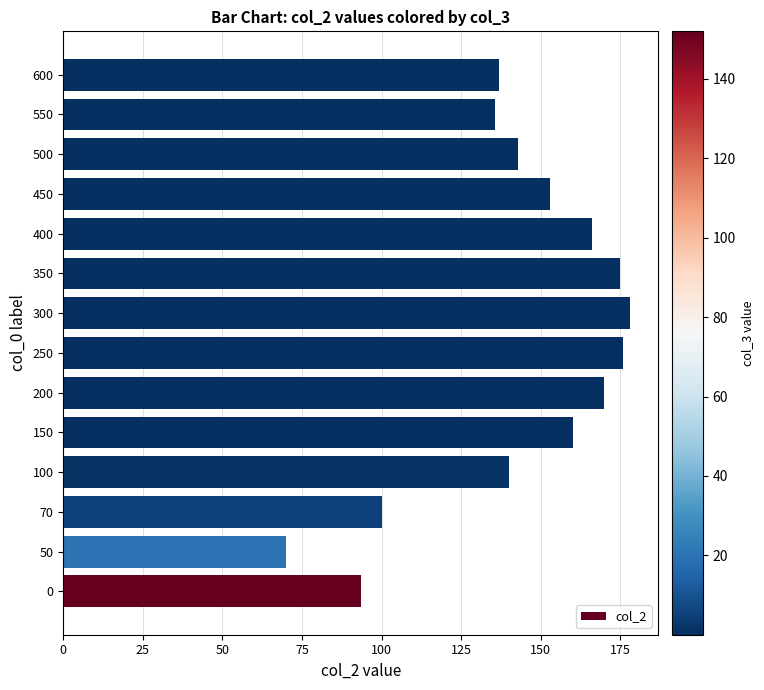

What is the sum of all values?

1997.1